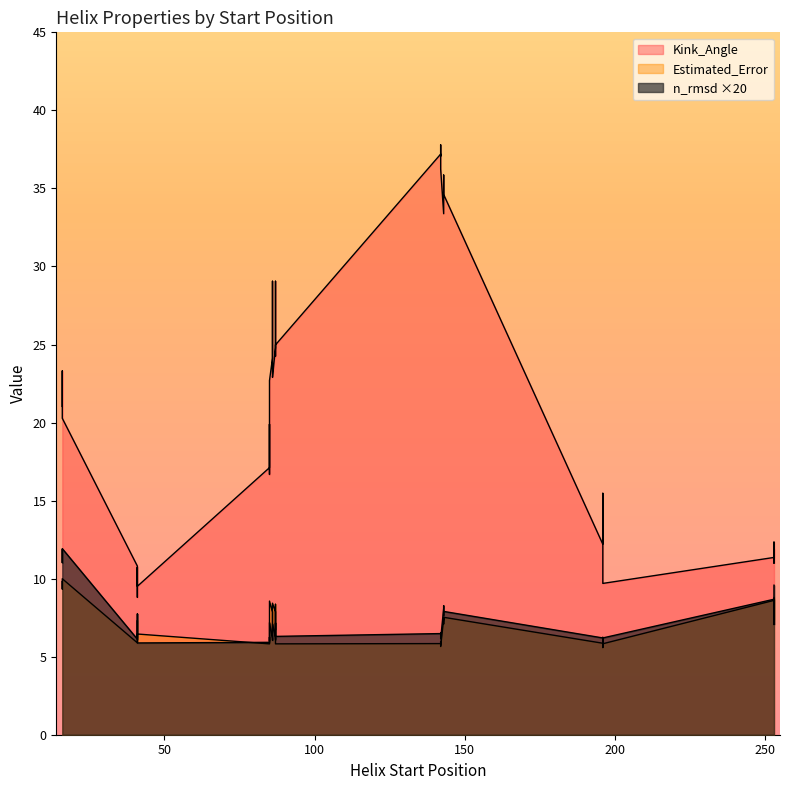

What is the total value across all series at 253?

19.3